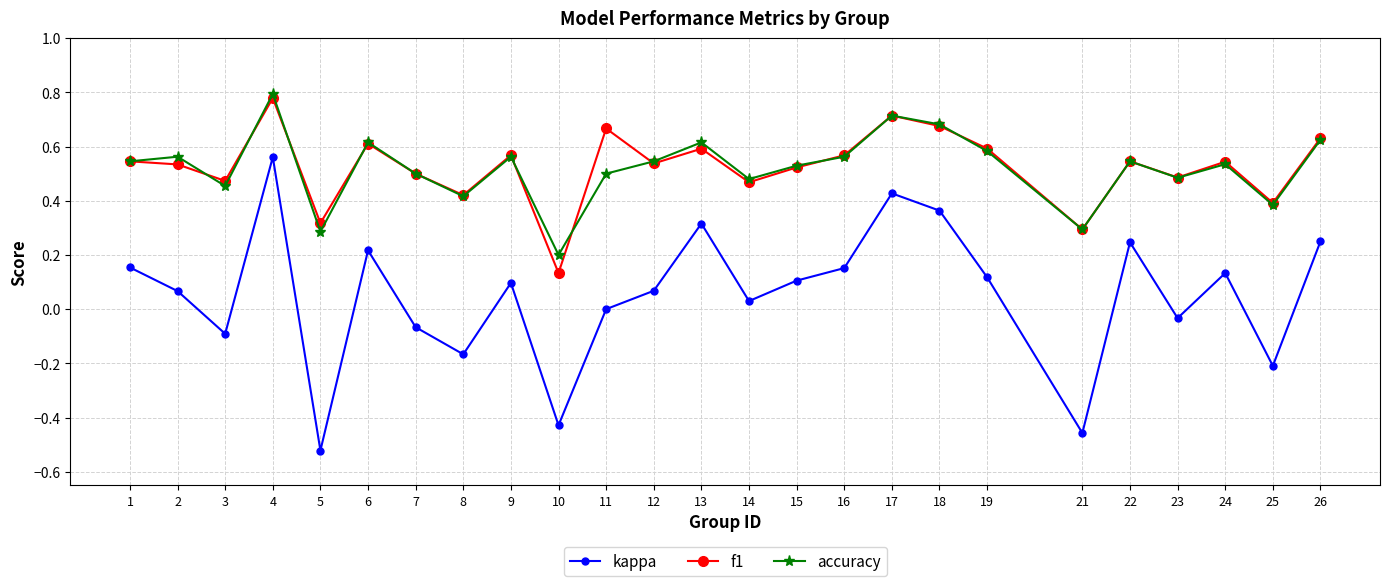

How many lines are shown in the chart?

3